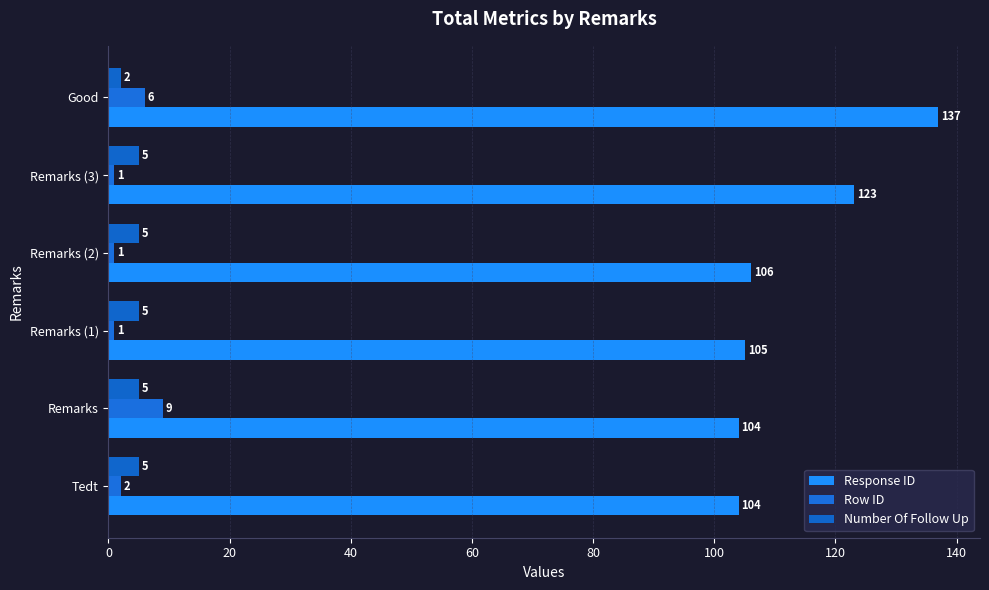

Count the number of data series in this chart.

3